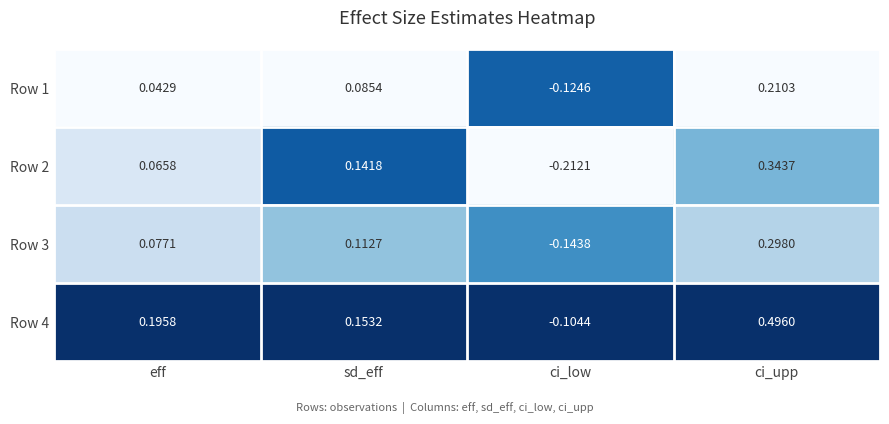

Count the number of data series in this chart.

4